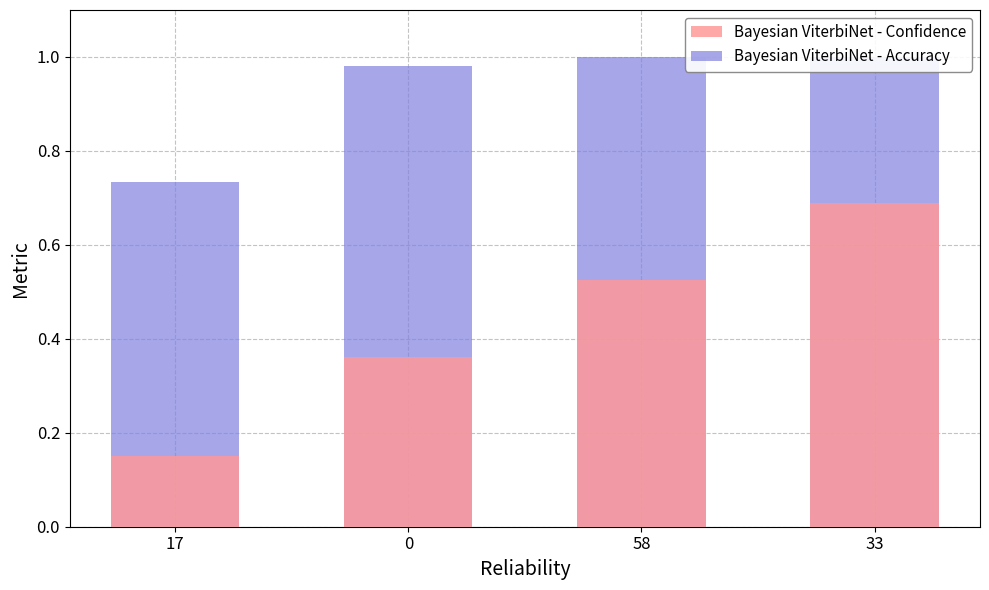

What is the total value across all series at 58?

1.5